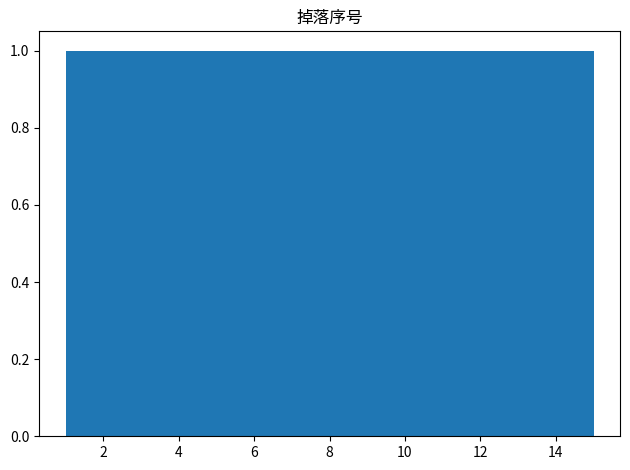

Reading left to right, list every bar in this chart as the range it spans on the x-axis followed by its height. Neither the bar edges nor the heights are printed on the chart, so give them approximately, as read against the axes.

1.0 to 2.0: 1
2.0 to 2.8: 1
2.8 to 3.8: 1
3.8 to 4.8: 1
4.8 to 5.6: 1
5.6 to 6.6: 1
6.6 to 7.6: 1
7.6 to 8.4: 1
8.4 to 9.4: 1
9.4 to 10.4: 1
10.4 to 11.2: 1
11.2 to 12.2: 1
12.2 to 13.2: 1
13.2 to 14.0: 1
14.0 to 15.0: 1